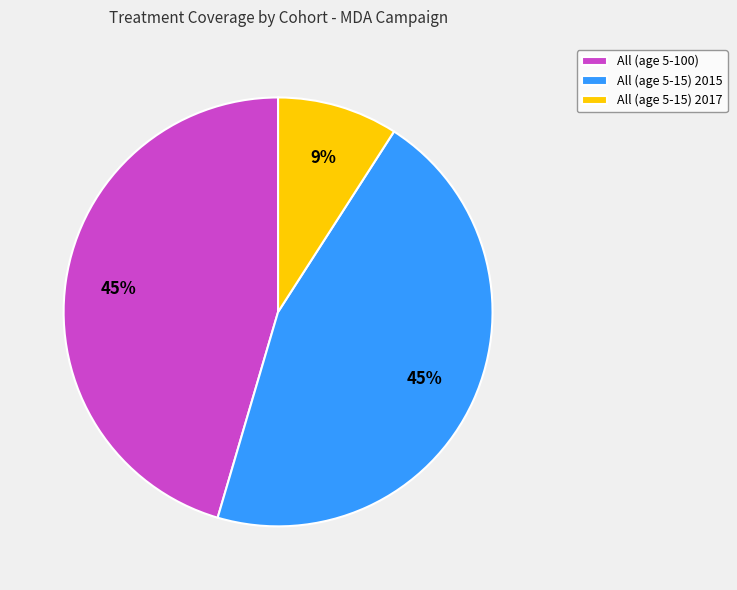

Does All (age 5-15) 2017 account for over 50% of the chart?

No